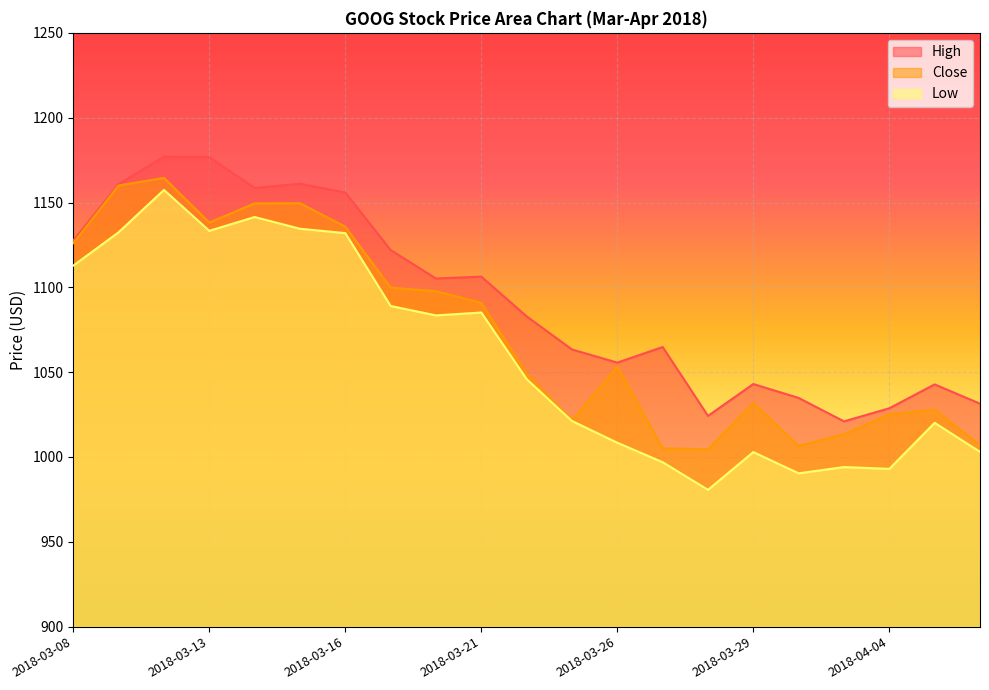

How many interior local valleys does the High series have?

5